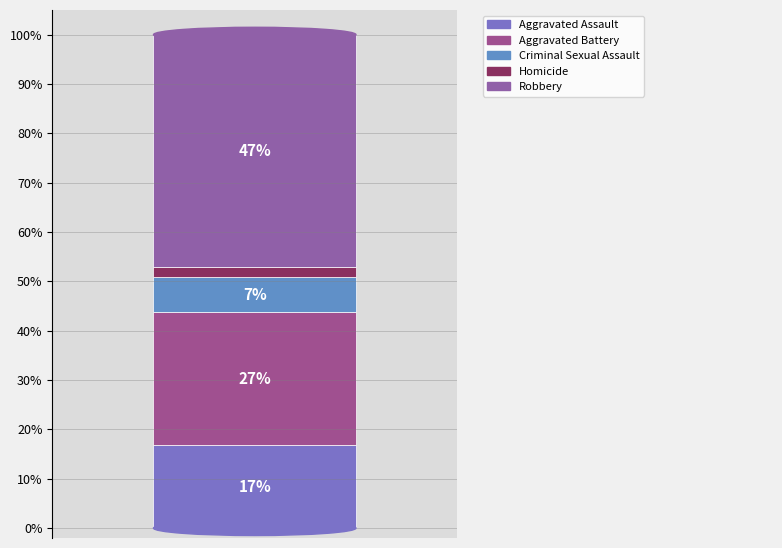

The Aggravated Assault slice represents 26% of the pie. True or false?

False